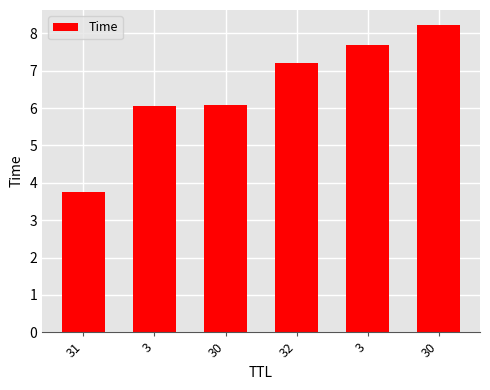

True or false: the data shows 1.5 at 30.

False